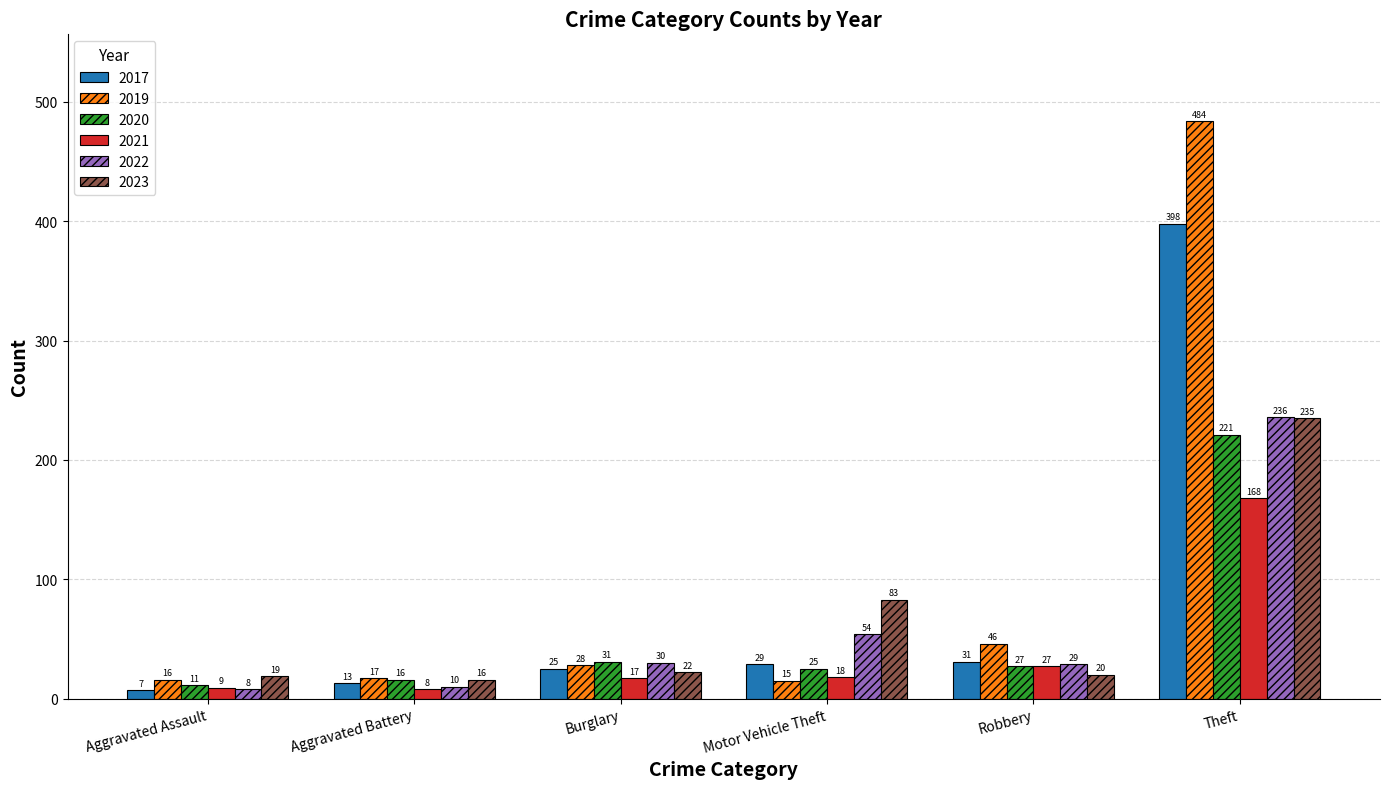

Where is 2019 nearest to the value 249?

Robbery